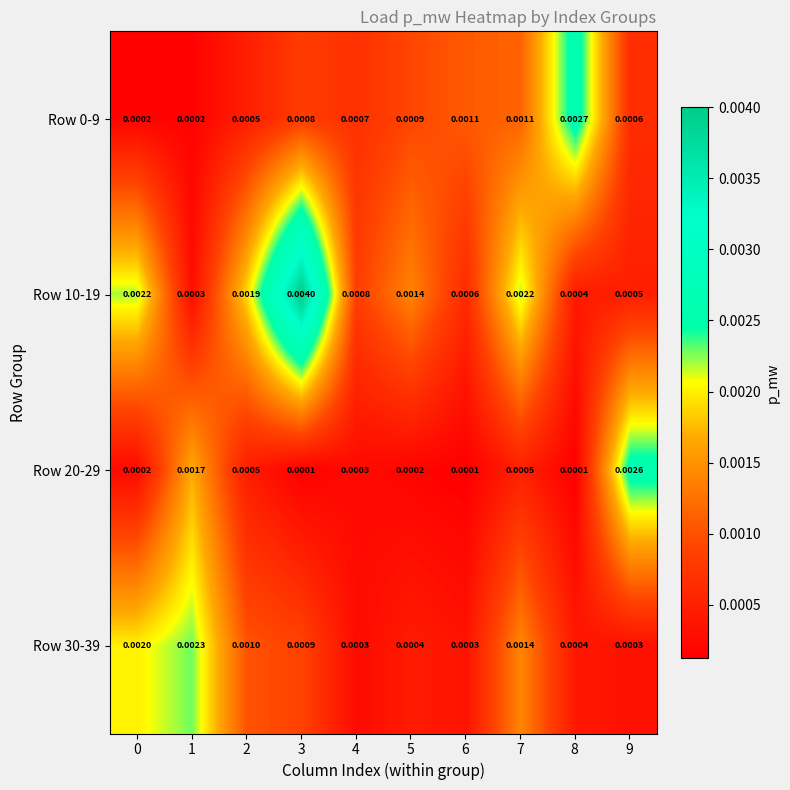

How many data points does each series have?

10